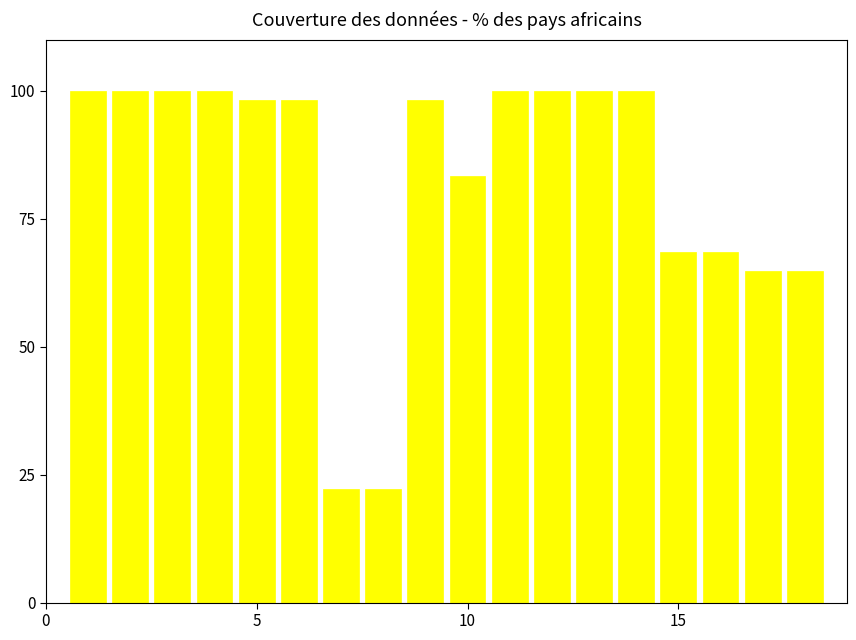

What is the minimum value shown in the chart?

22.2